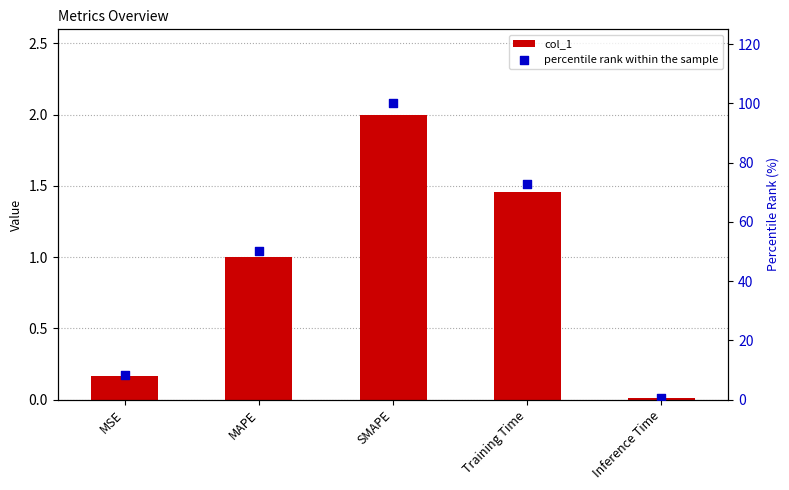

Which series contains the lowest Y value?

col_1